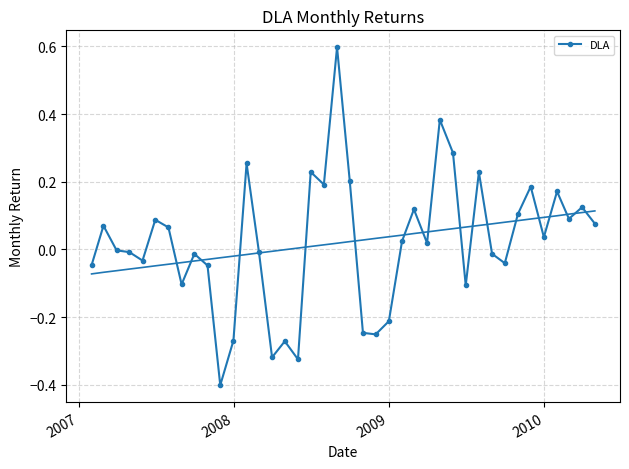

What is the maximum value shown in the chart?

0.6